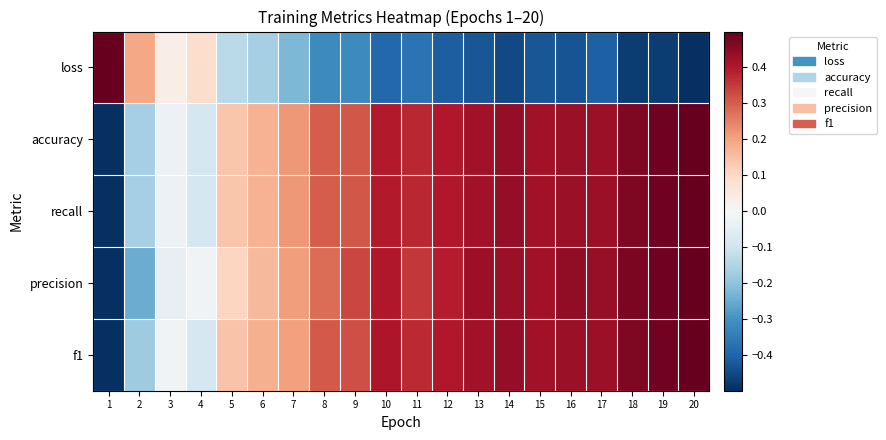

Reading right to left, list all the values displayed in this chart.

loss: 20=-0.5	19=-0.5	18=-0.5	17=-0.4	16=-0.4	15=-0.4	14=-0.5	13=-0.4	12=-0.4	11=-0.4	10=-0.4	9=-0.3	8=-0.3	7=-0.2	6=-0.2	5=-0.1	4=0.1	3=0.0	2=0.2	1=0.5
accuracy: 20=0.5	19=0.5	18=0.5	17=0.4	16=0.4	15=0.4	14=0.4	13=0.4	12=0.4	11=0.4	10=0.4	9=0.3	8=0.3	7=0.2	6=0.2	5=0.1	4=-0.1	3=-0.0	2=-0.2	1=-0.5
recall: 20=0.5	19=0.5	18=0.5	17=0.4	16=0.4	15=0.4	14=0.4	13=0.4	12=0.4	11=0.4	10=0.4	9=0.3	8=0.3	7=0.2	6=0.2	5=0.1	4=-0.1	3=-0.0	2=-0.2	1=-0.5
precision: 20=0.5	19=0.5	18=0.5	17=0.4	16=0.4	15=0.4	14=0.4	13=0.4	12=0.4	11=0.4	10=0.4	9=0.3	8=0.3	7=0.2	6=0.2	5=0.1	4=-0.0	3=-0.0	2=-0.2	1=-0.5
f1: 20=0.5	19=0.5	18=0.5	17=0.4	16=0.4	15=0.4	14=0.4	13=0.4	12=0.4	11=0.4	10=0.4	9=0.3	8=0.3	7=0.2	6=0.2	5=0.1	4=-0.1	3=-0.0	2=-0.2	1=-0.5